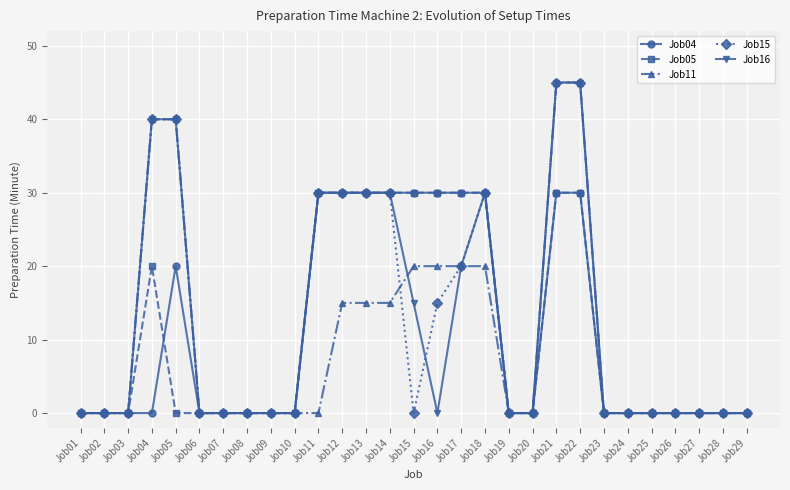

At how many categories does at least one series exceed 27?

12